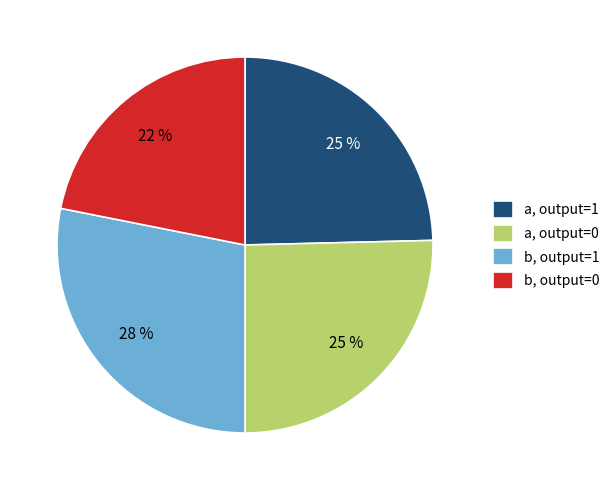

To the nearest percent, what portion does b, output=1 represent?

28%